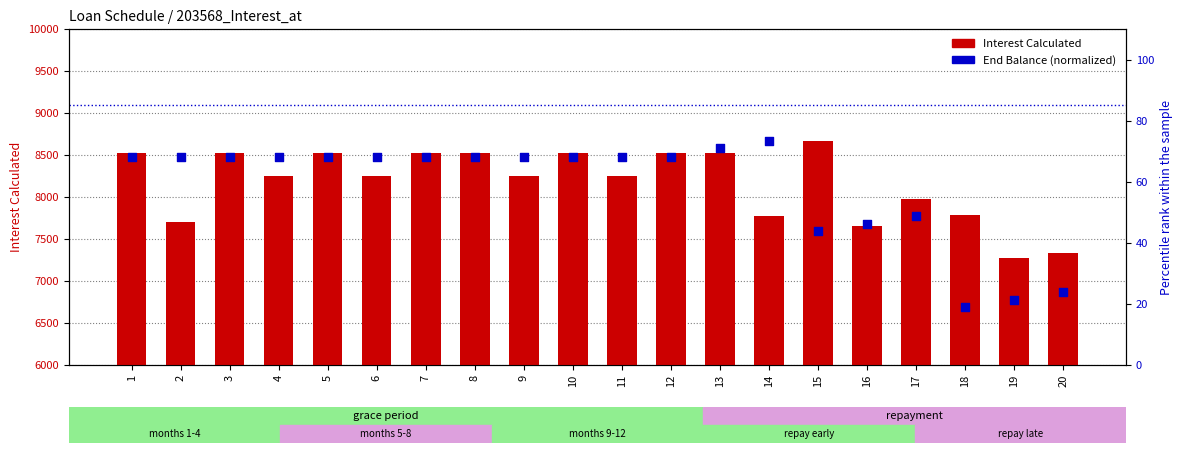

What are all the series names shown in the legend?

Interest Calculated, End Balance (normalized)